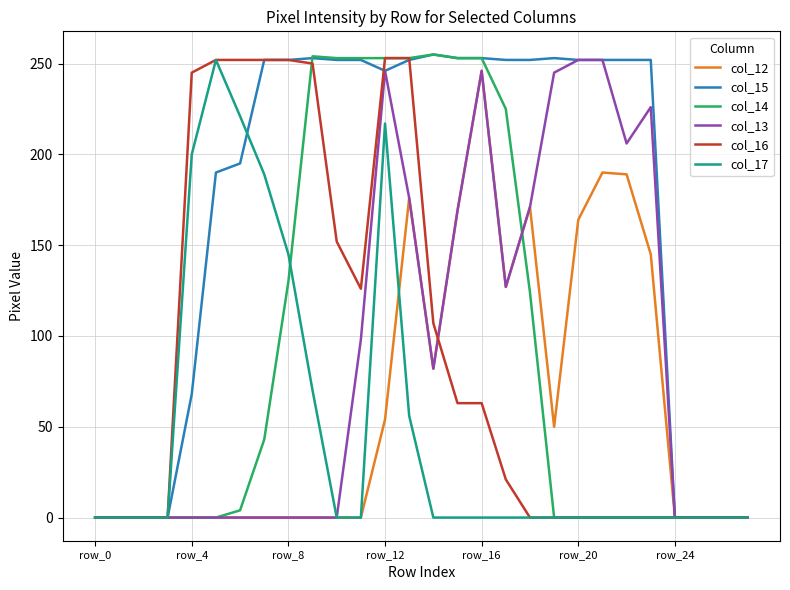

What is the highest value of the col_14 series?

255